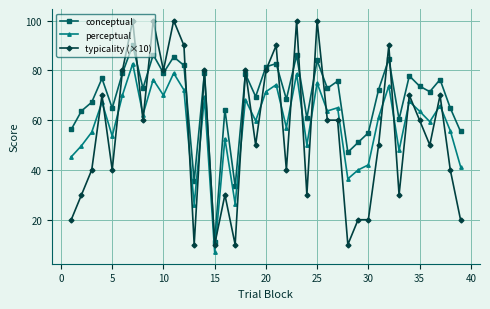

How many data points does each series have?

39